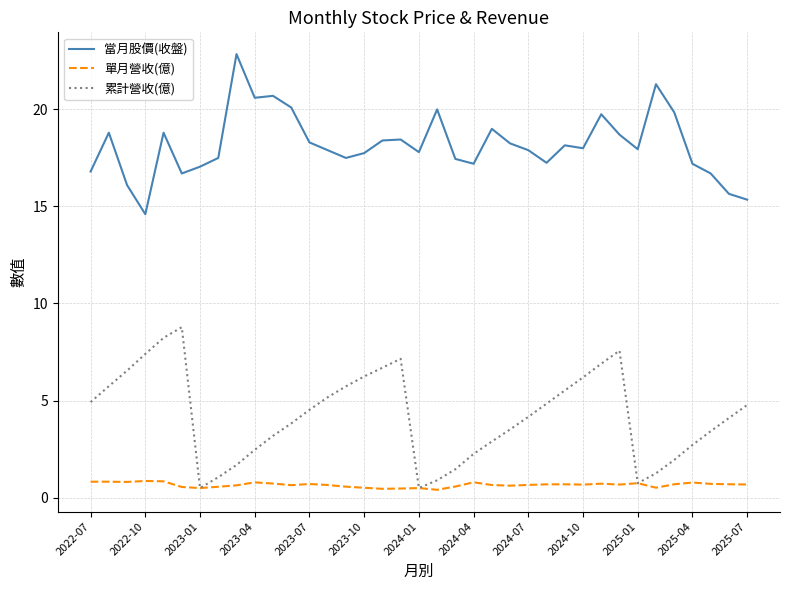

What is the minimum value for 當月股價(收盤)?

14.6